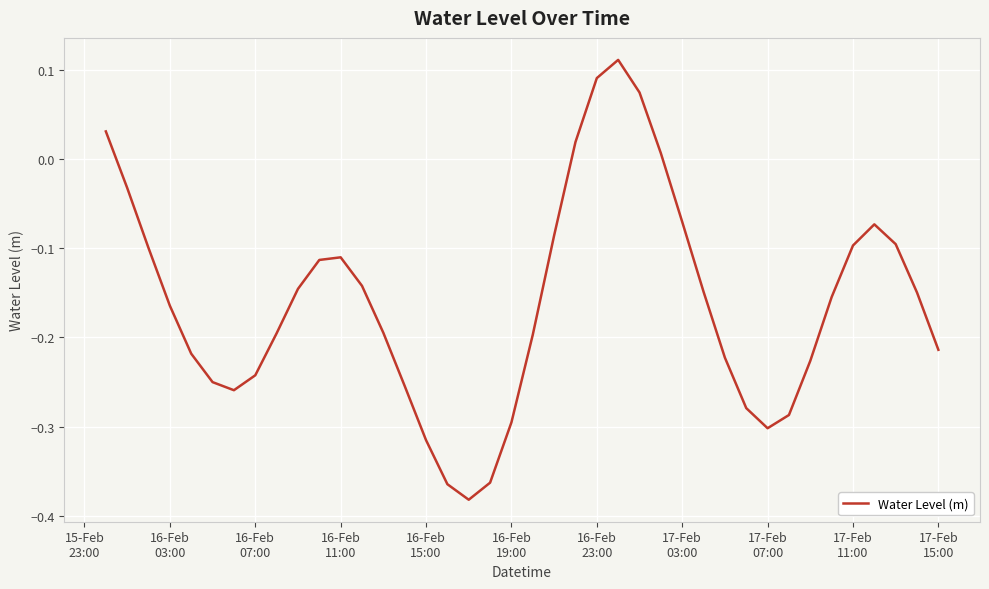

What is the difference between the maximum and minimum values?

0.5